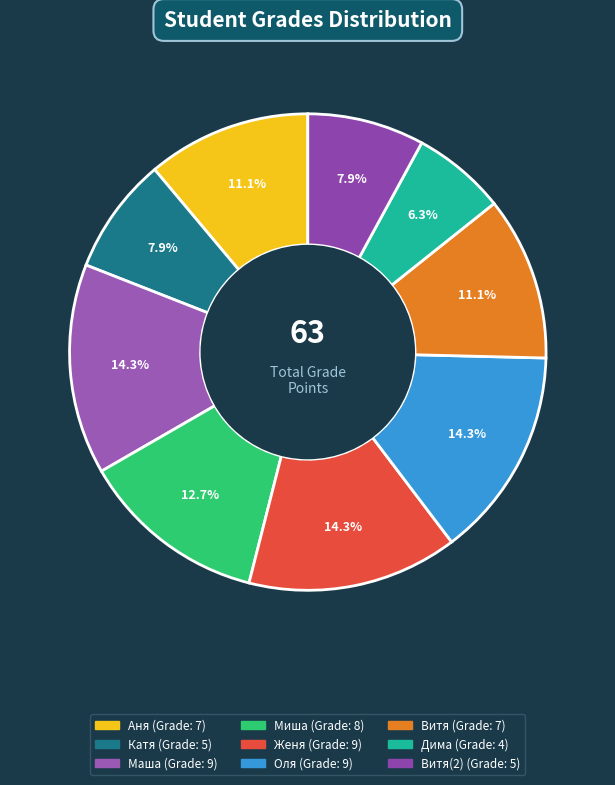

What is the smallest slice in the pie chart?

Дима